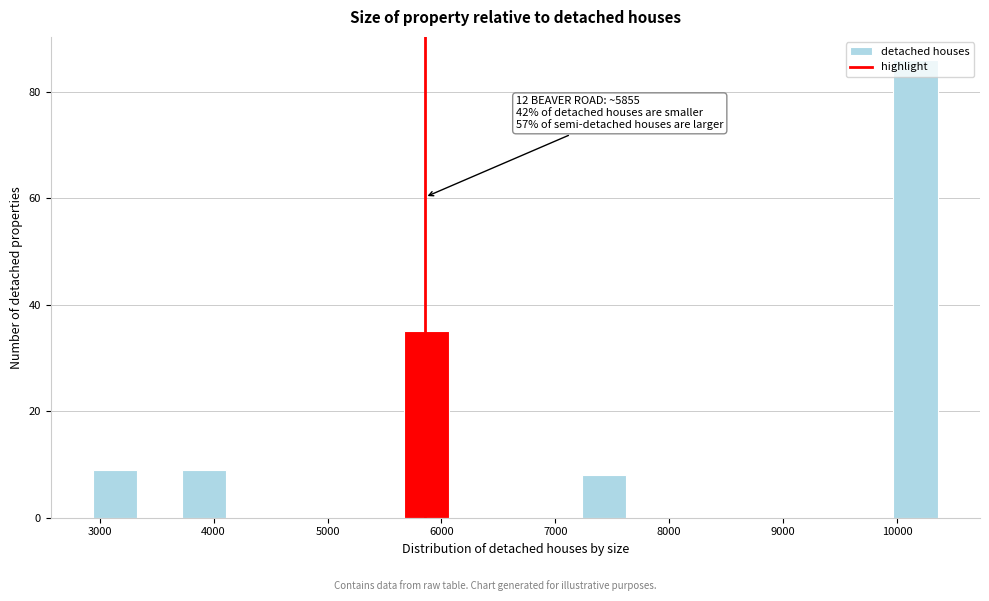

Read against the x-axis, roughly where is the centre of the tallest bar?

10200